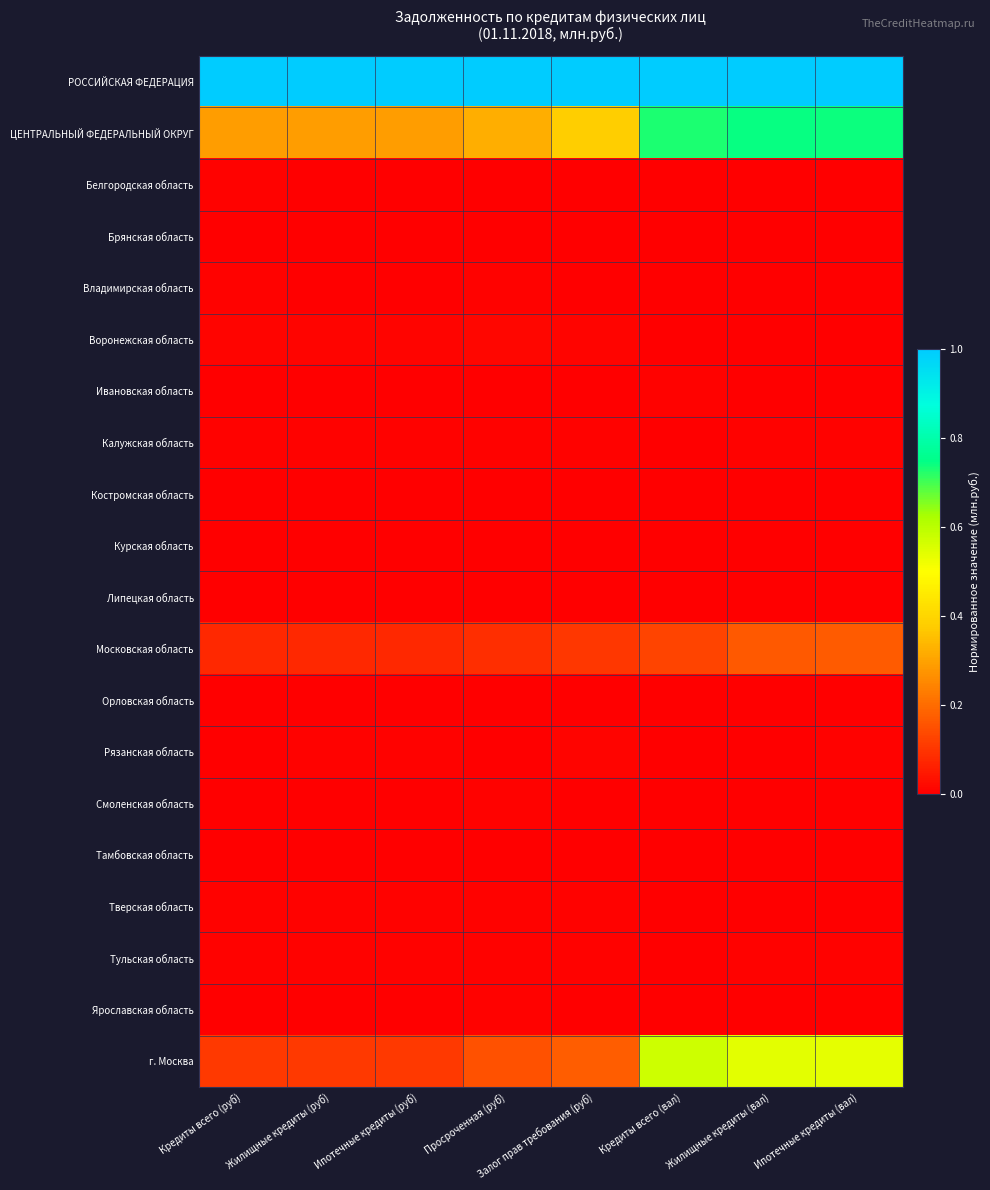

Between Кредиты всего (руб) and Кредиты всего (вал), which series saw the biggest shift?

г. Москва